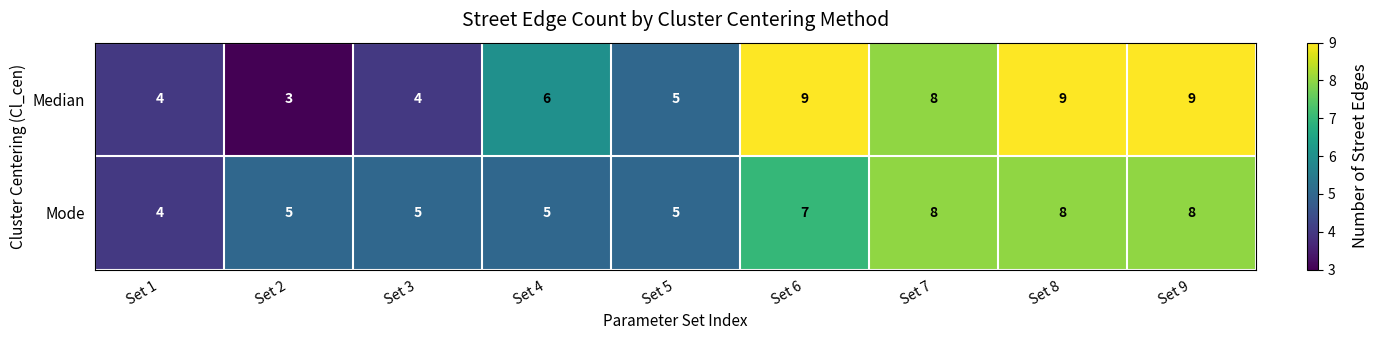

Is the value of Mode at Set 2 greater than the value of Median at Set 7?

No